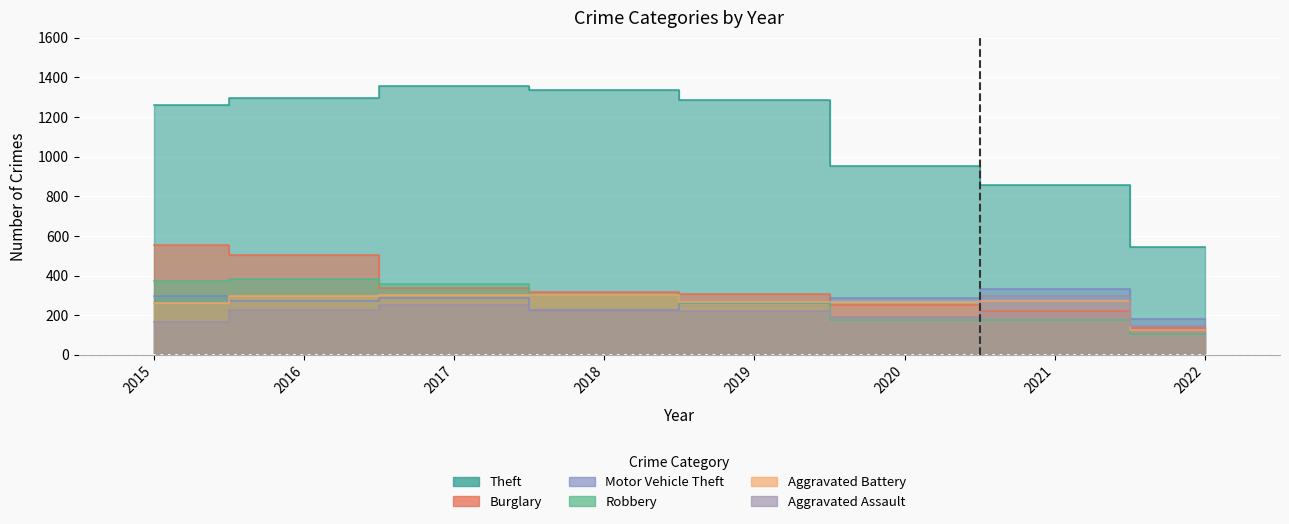

At which category is the sum across all series the highest?

2016